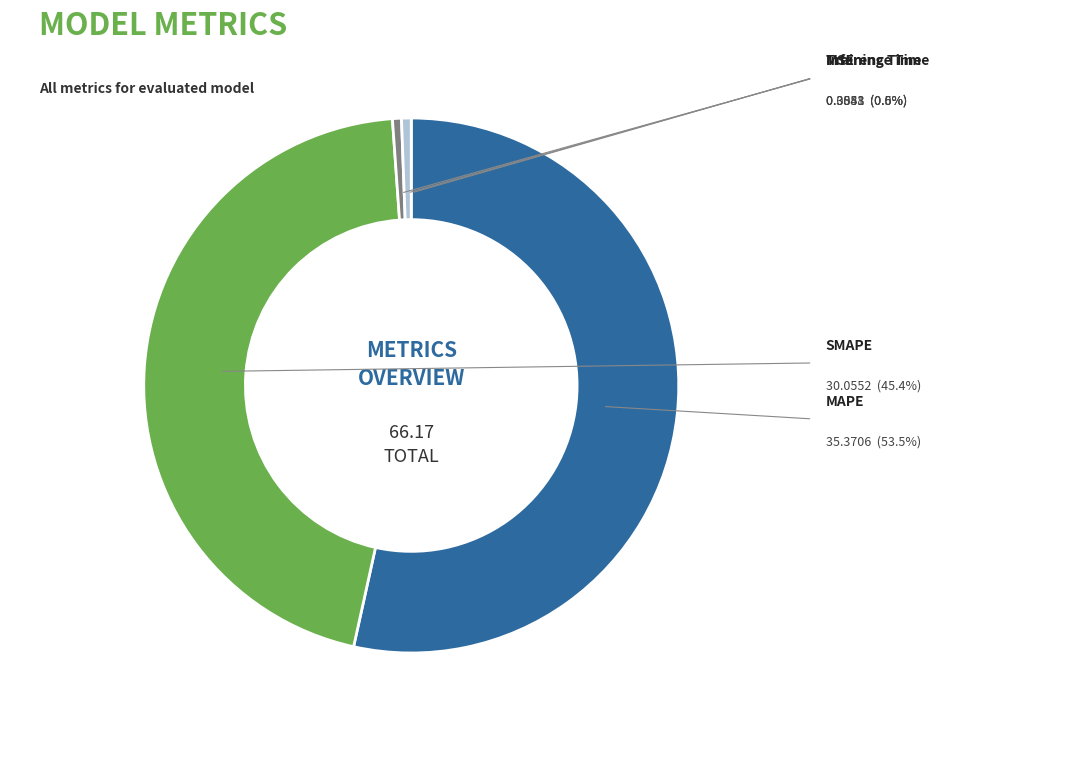

To the nearest percent, what portion does Training Time represent?

1%